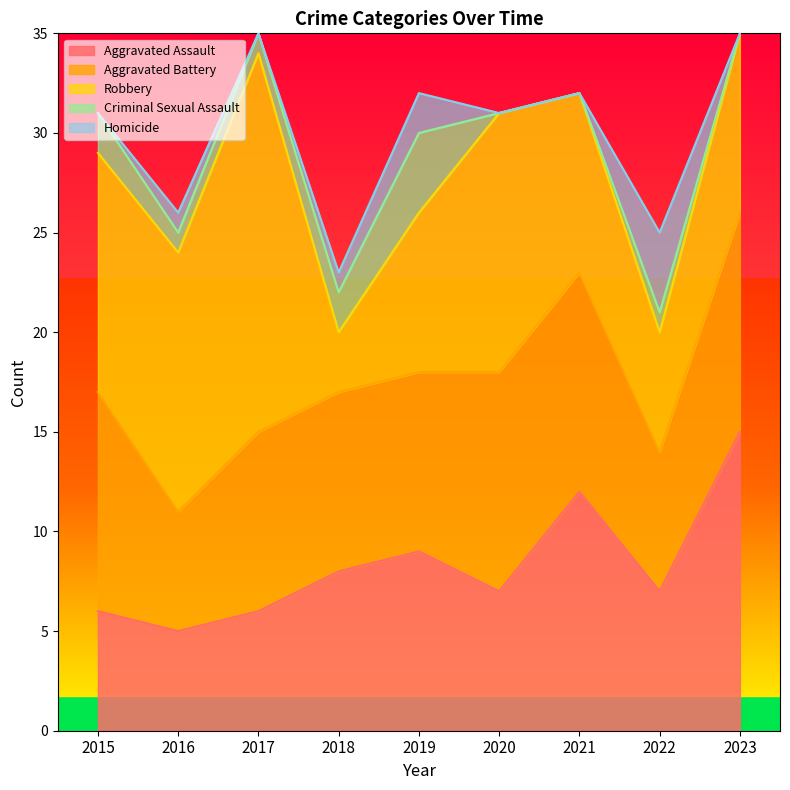

Is it true that Aggravated Assault equals 12 at 2021?

True